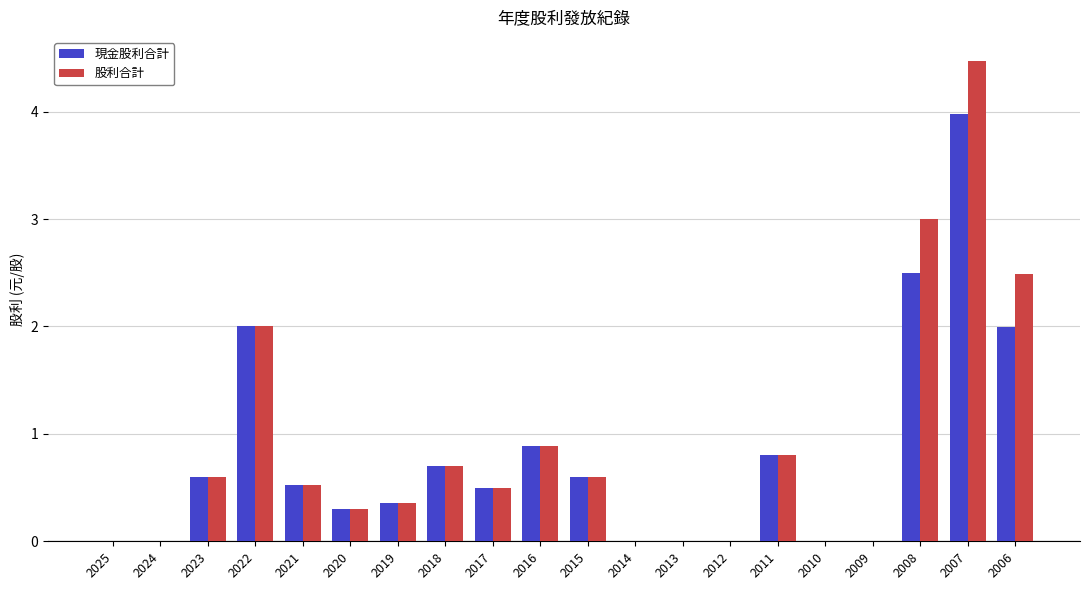

What is the sum of all 股利合計 values?

17.2